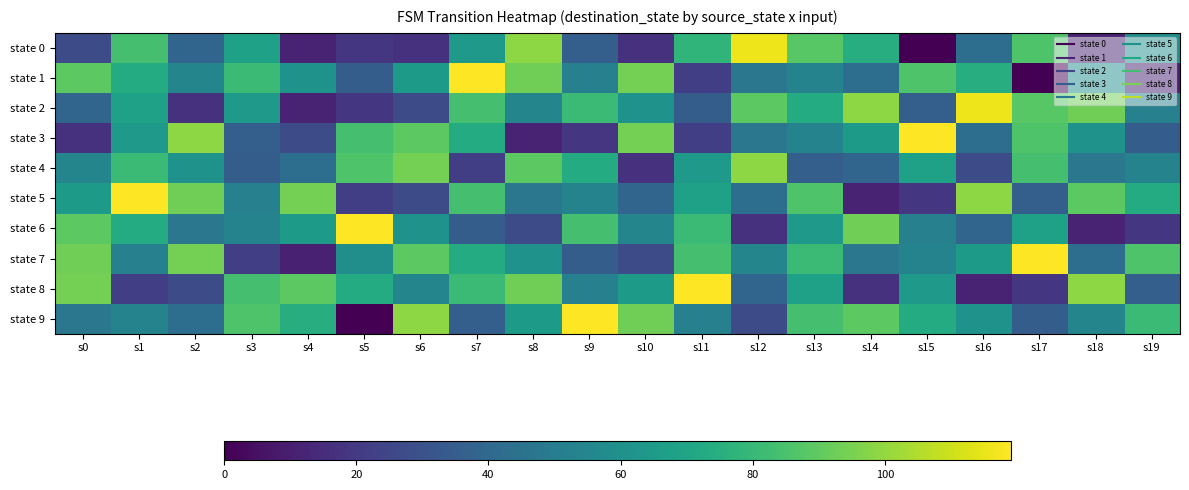

How many series are shown in this chart?

10